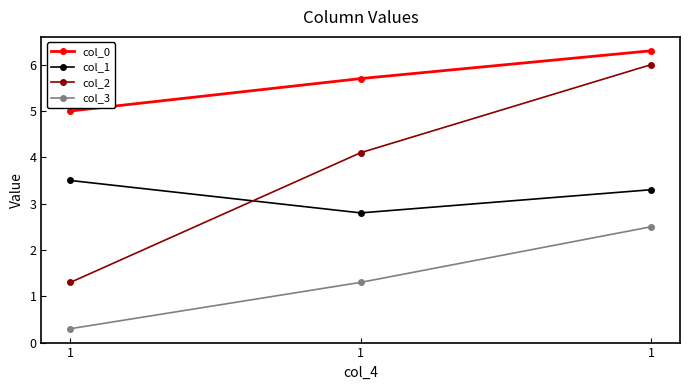

True or false: col_3 has a value of 0.2 at 1.

False